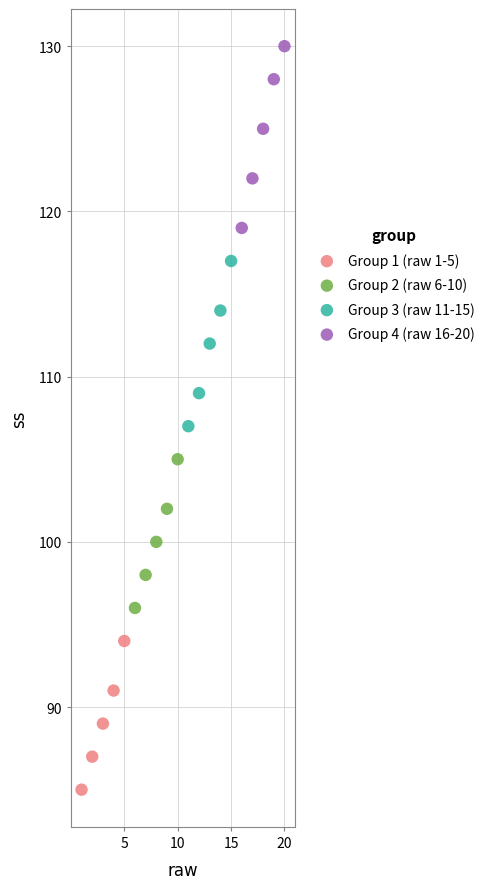

What are all the series names shown in the legend?

Group 1 (raw 1-5), Group 2 (raw 6-10), Group 3 (raw 11-15), Group 4 (raw 16-20)